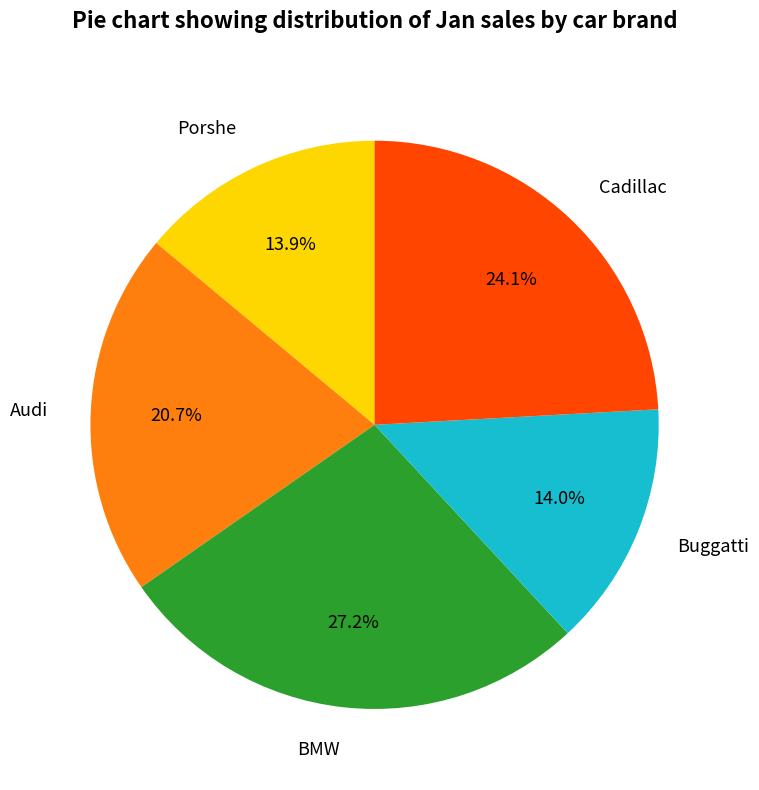

What is the largest slice in the pie chart?

BMW